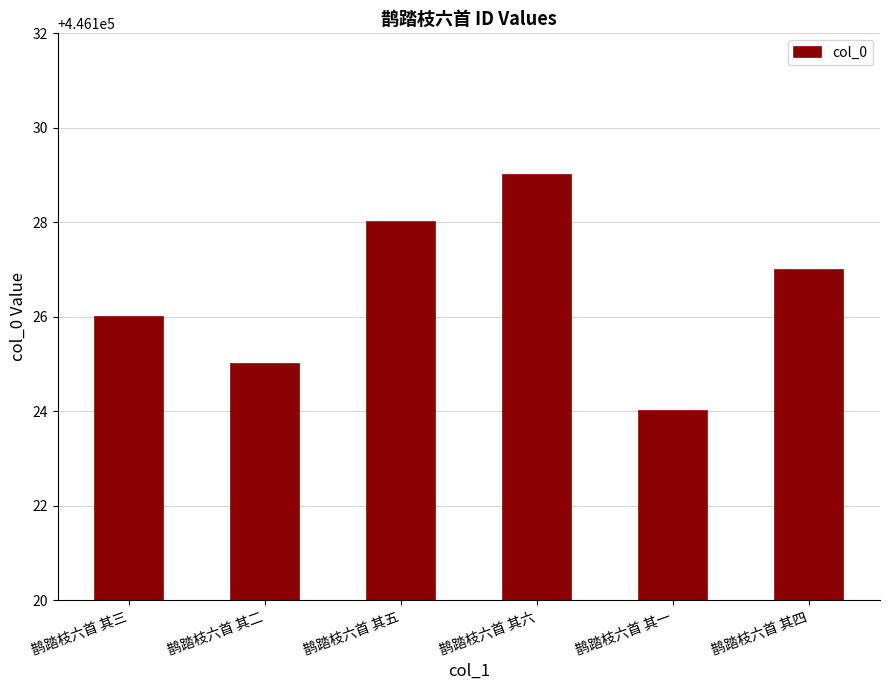

Which label corresponds to the smallest value in the chart?

鹊踏枝六首 其一